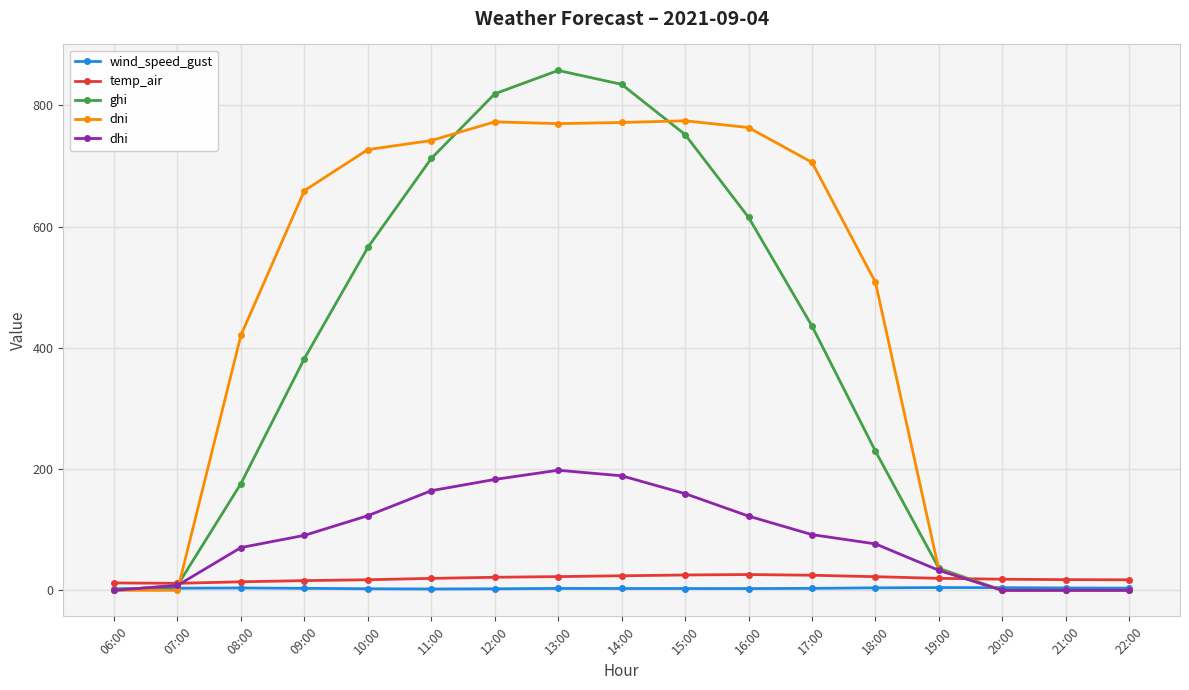

What is the difference between the maximum and minimum values in the ghi series?

857.5